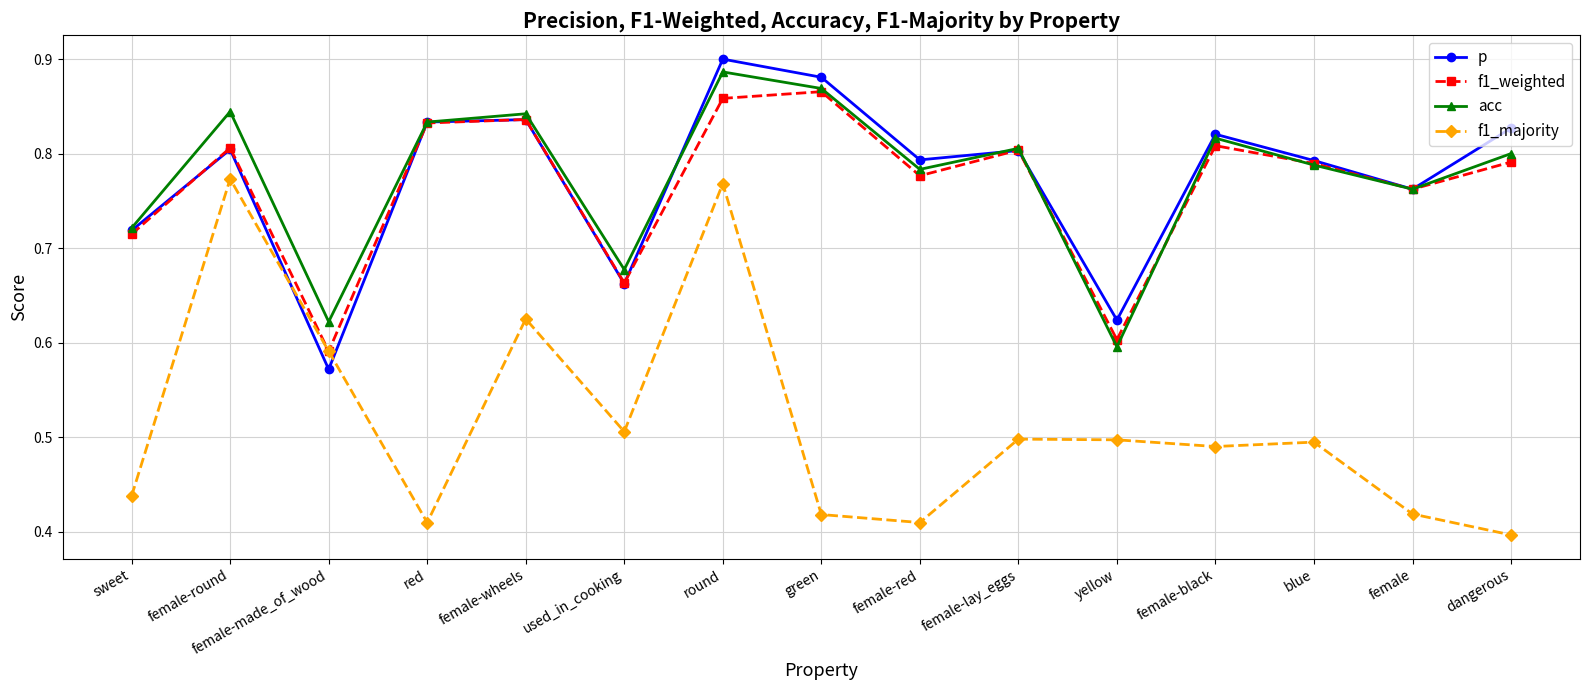

Between female-black and female, which series saw the biggest shift?

f1_majority